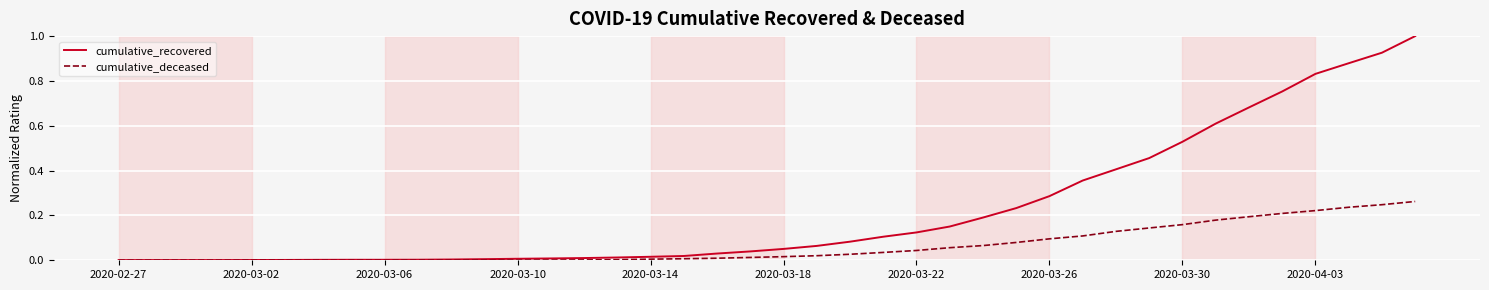

How many lines are shown in the chart?

2